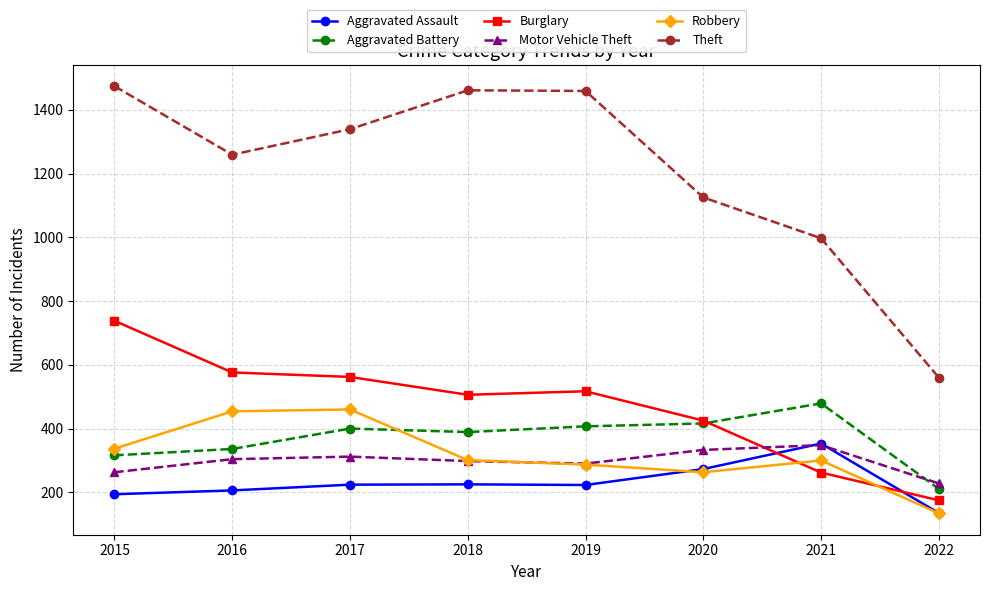

Between 2020 and 2021, which series saw the biggest shift?

Burglary